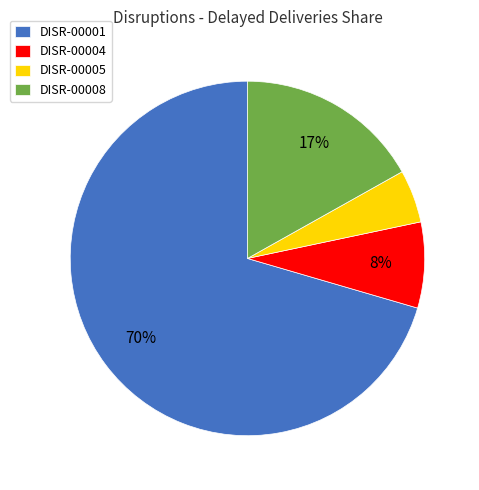

What percentage is the DISR-00008 slice, to the nearest percent?

17%